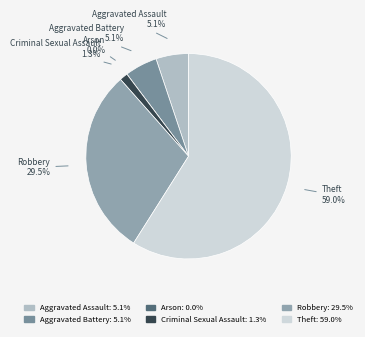

Does any single category account for the majority?

Yes